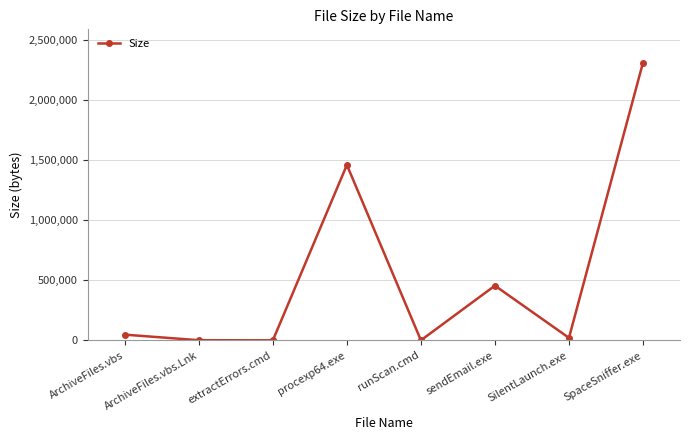

What is the ratio of the value at SilentLaunch.exe to the value at runScan.cmd?

1462.9